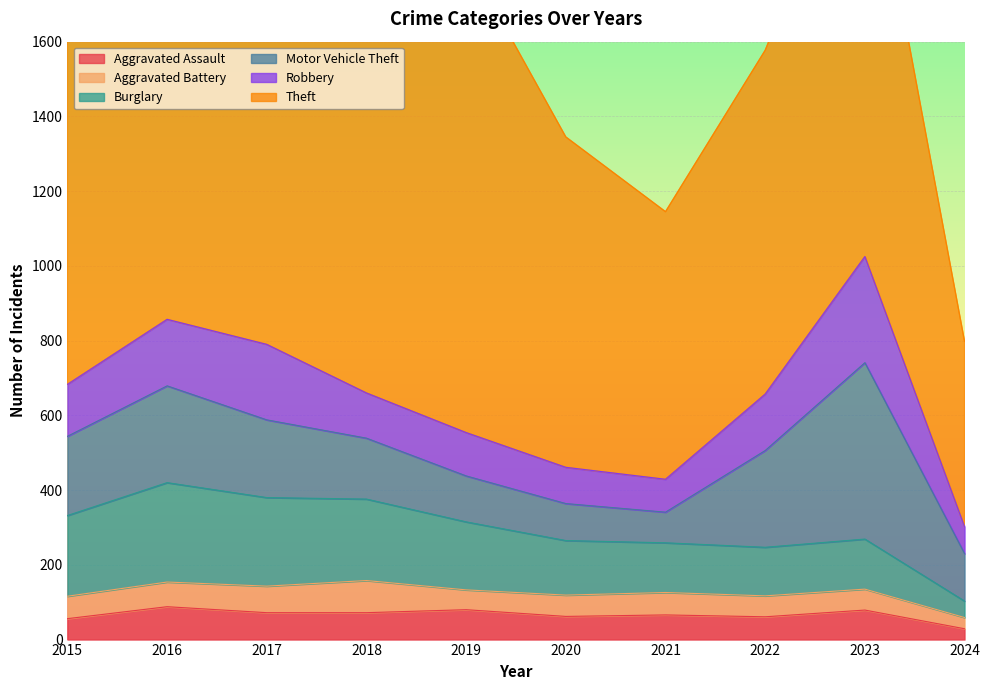

Which category has the lowest value across all series?

2024